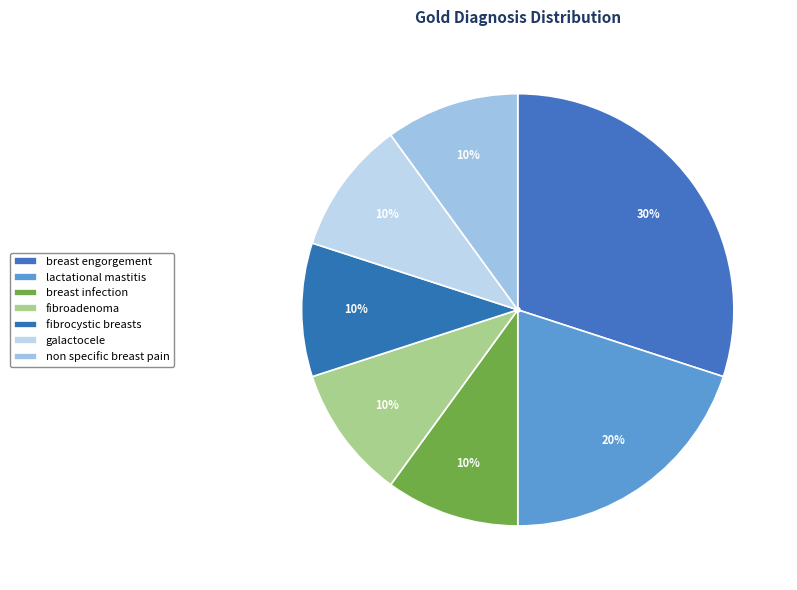

To the nearest percent, what percentage of the pie is lactational mastitis?

20%